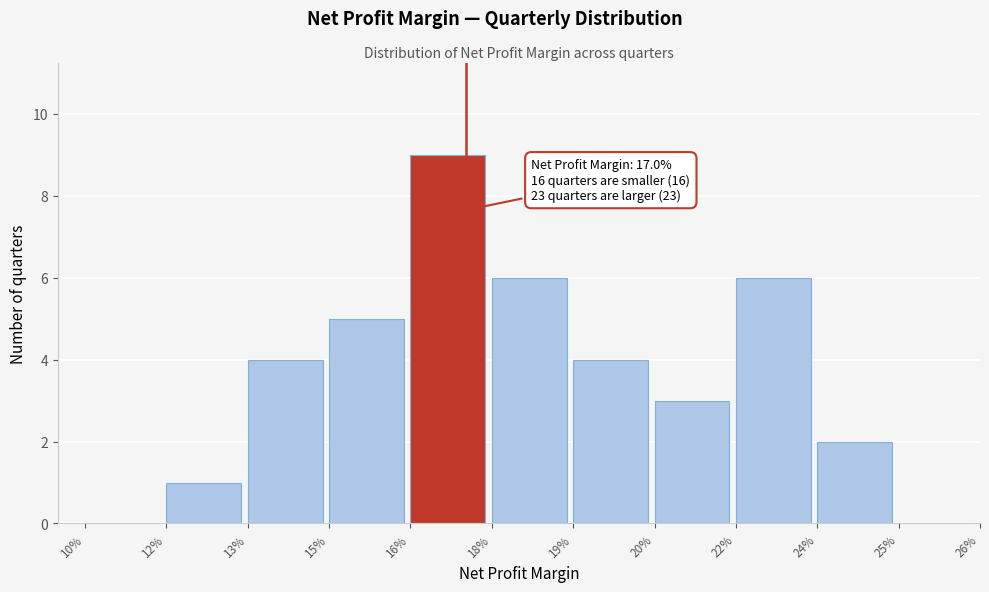

Reading left to right, what are all the values shown in this chart?

10%=0	12%=1	13%=4	15%=5	16%=9	18%=6	19%=4	20%=3	22%=6	24%=2	25%=0